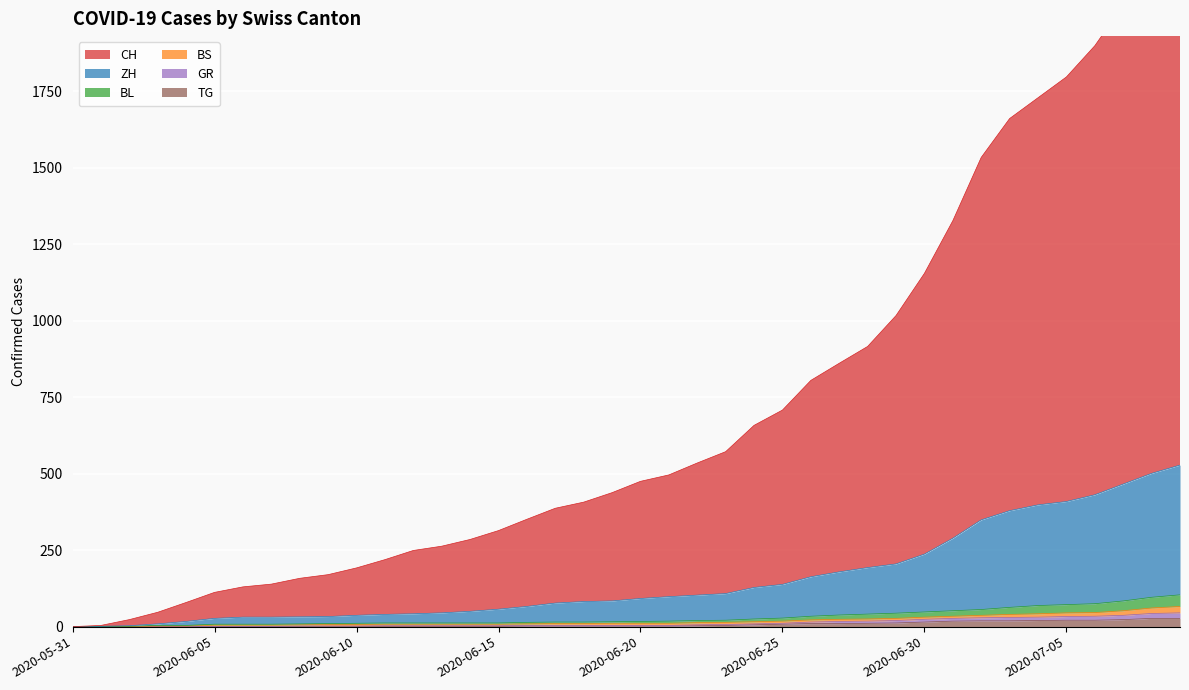

Which series has the largest range (max minus min)?

CH